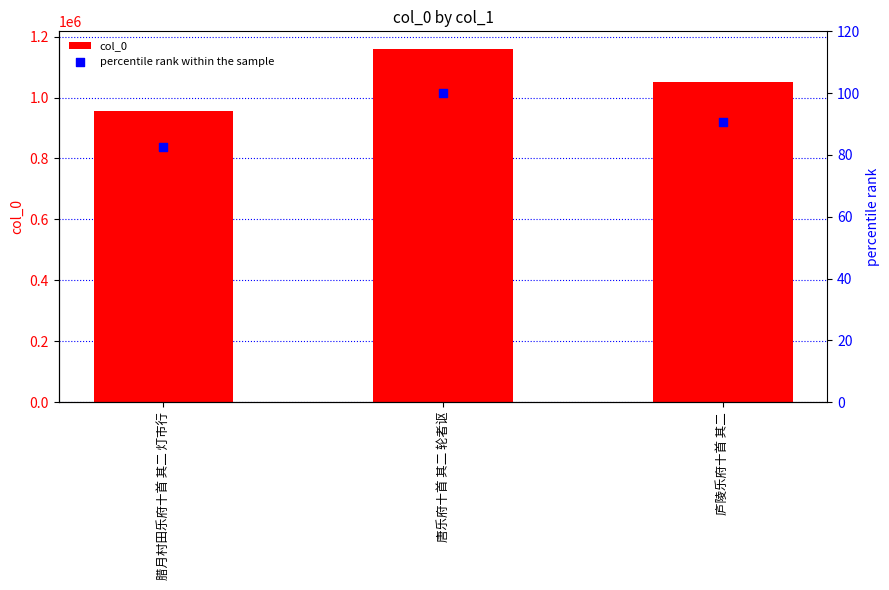

Which series has the widest spread of Y values?

col_0